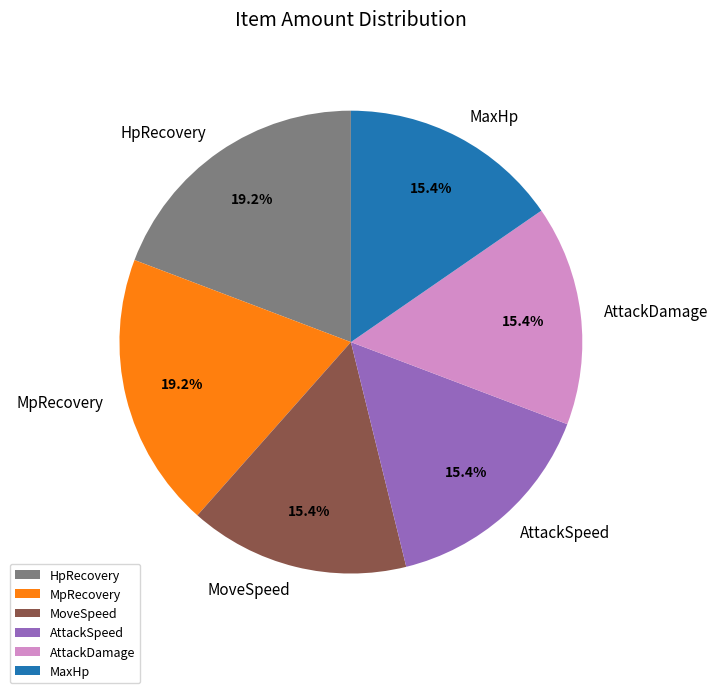

What percentage is the MaxHp slice, to the nearest percent?

15%